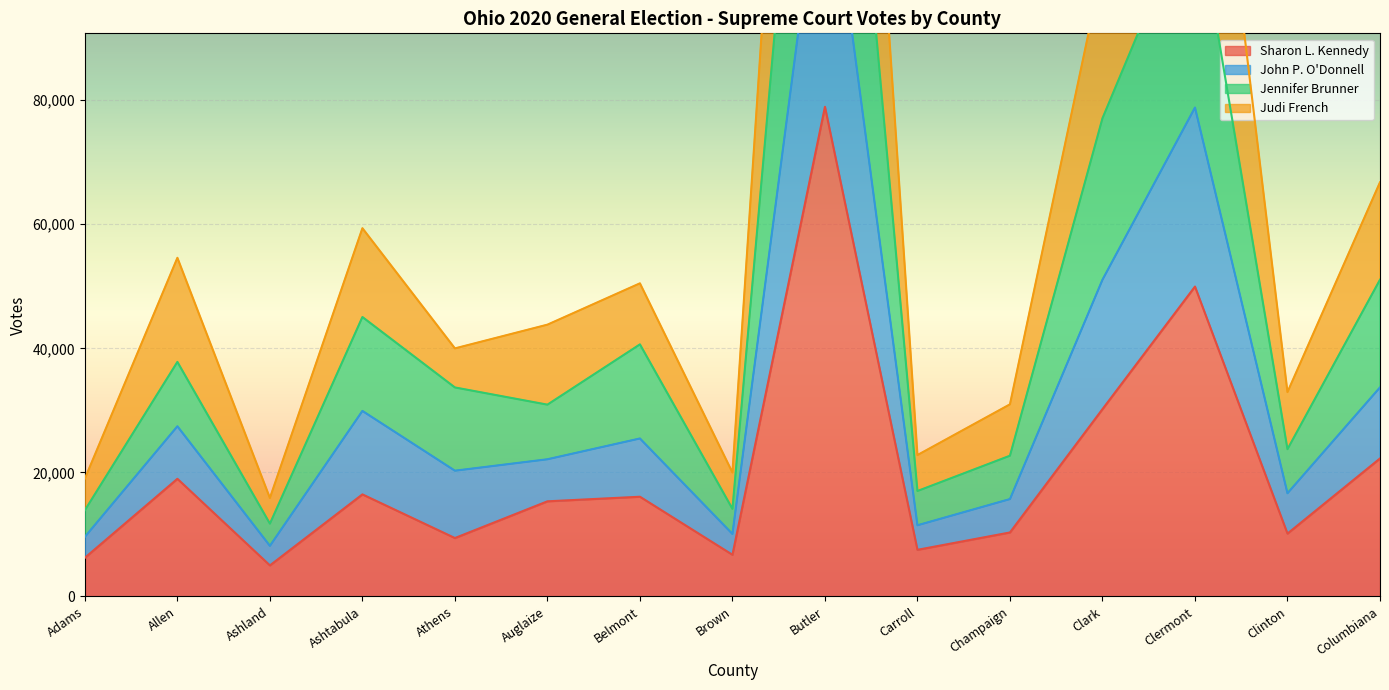

What is the maximum value shown in the chart?

244406